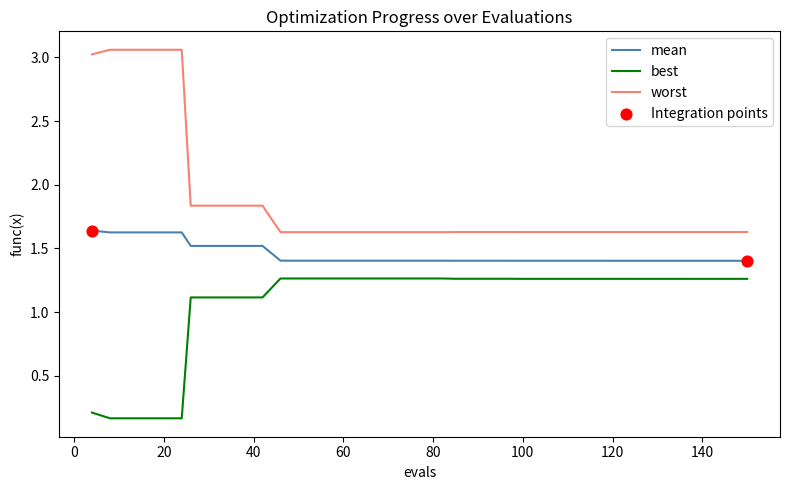

Which series has the widest spread of values?

worst